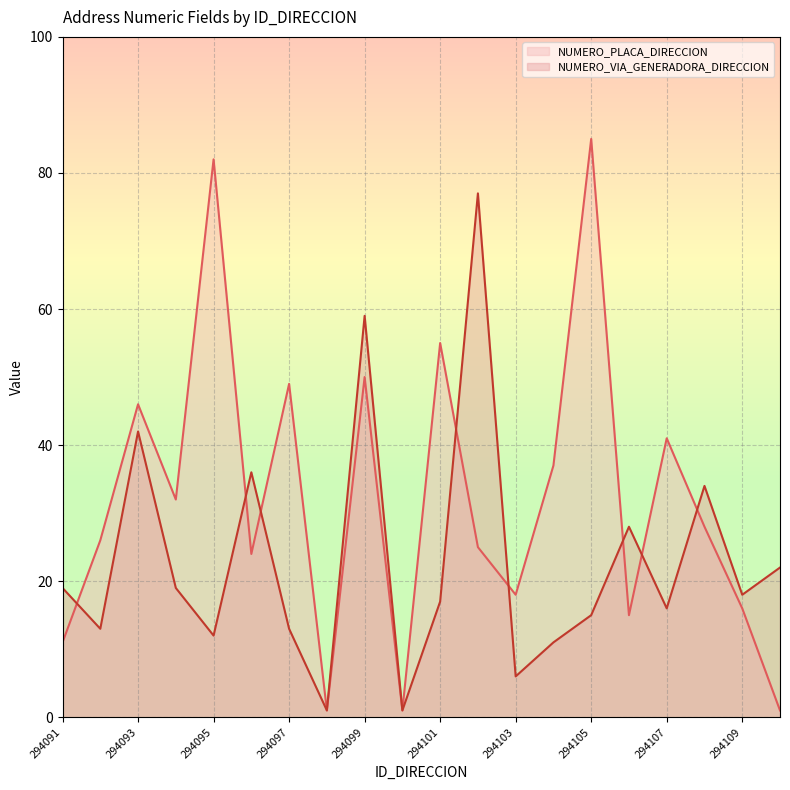

What is the total value across all series at 294093?

88